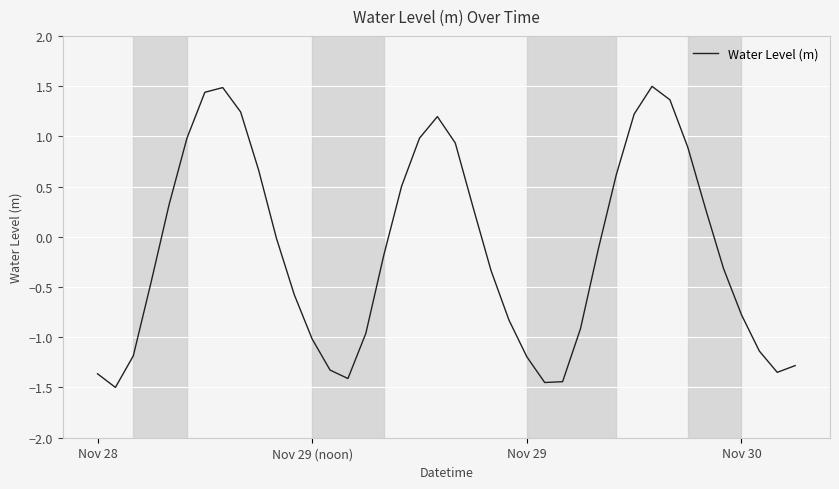

What is the difference between the maximum and minimum values?

3.0